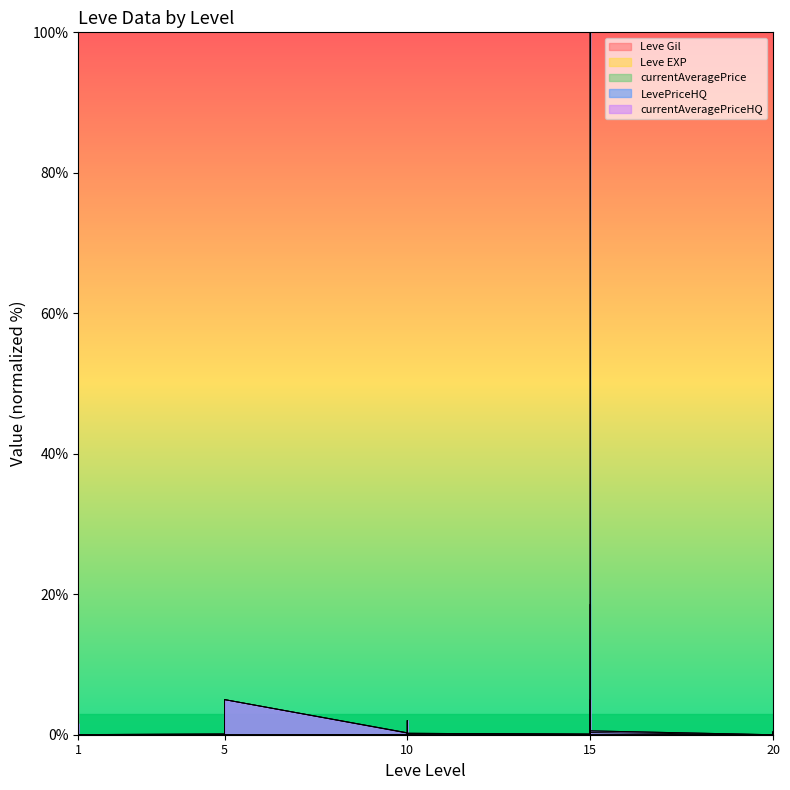

Where is Leve EXP nearest to the value 0?

1